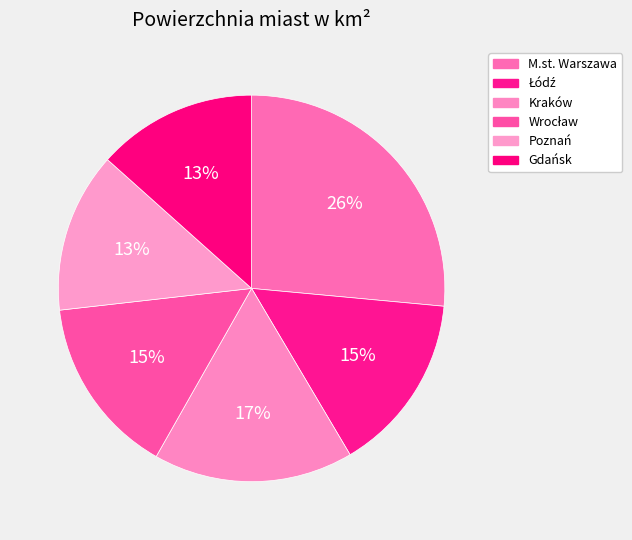

Count the number of slices in the pie.

6